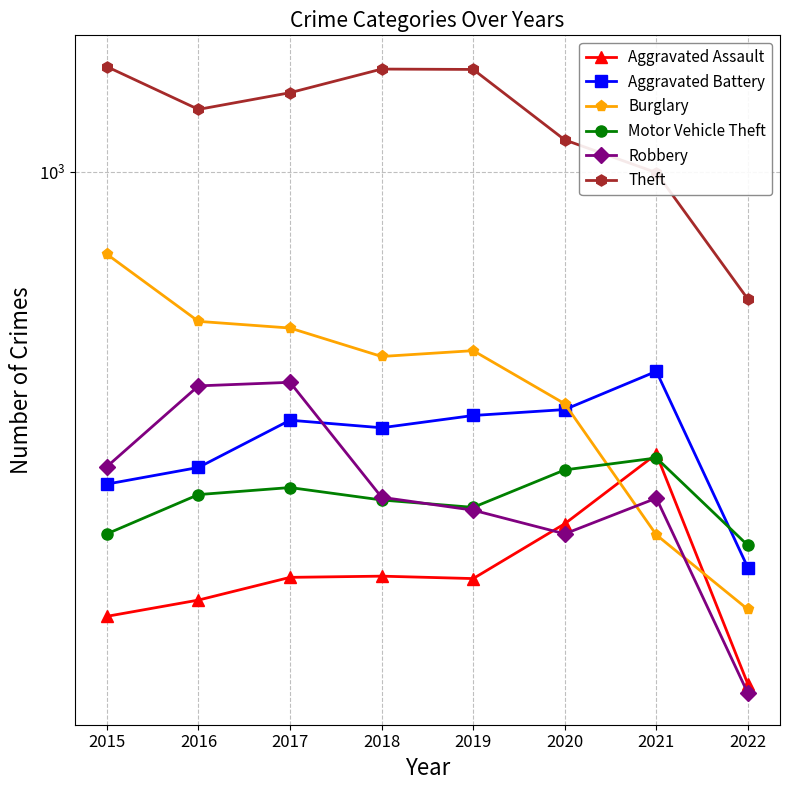

Which series has the largest total across all categories?

Theft